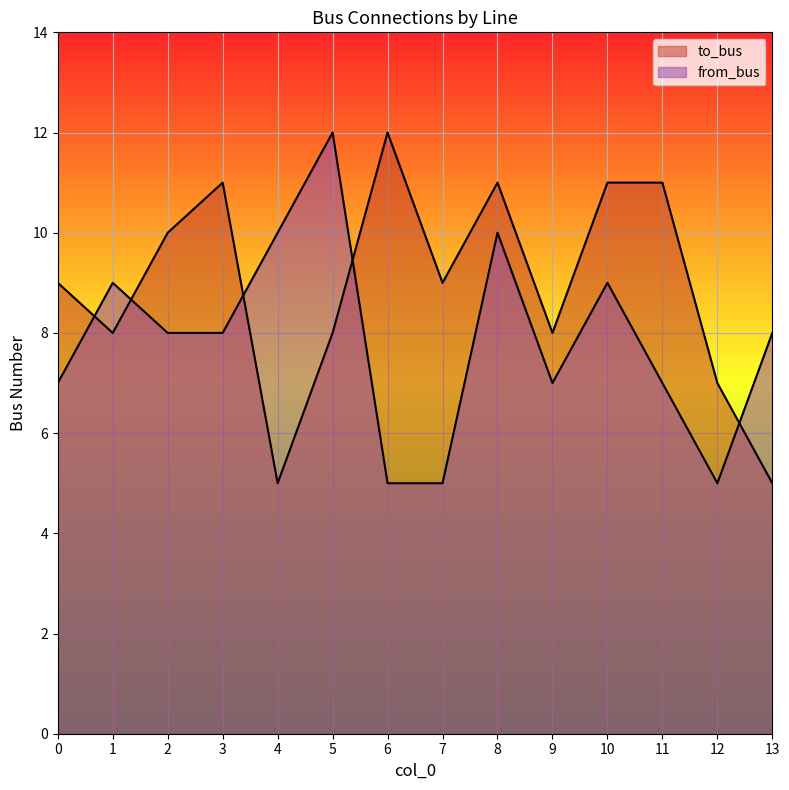

Does the chart display data point markers on the line(s)?

No